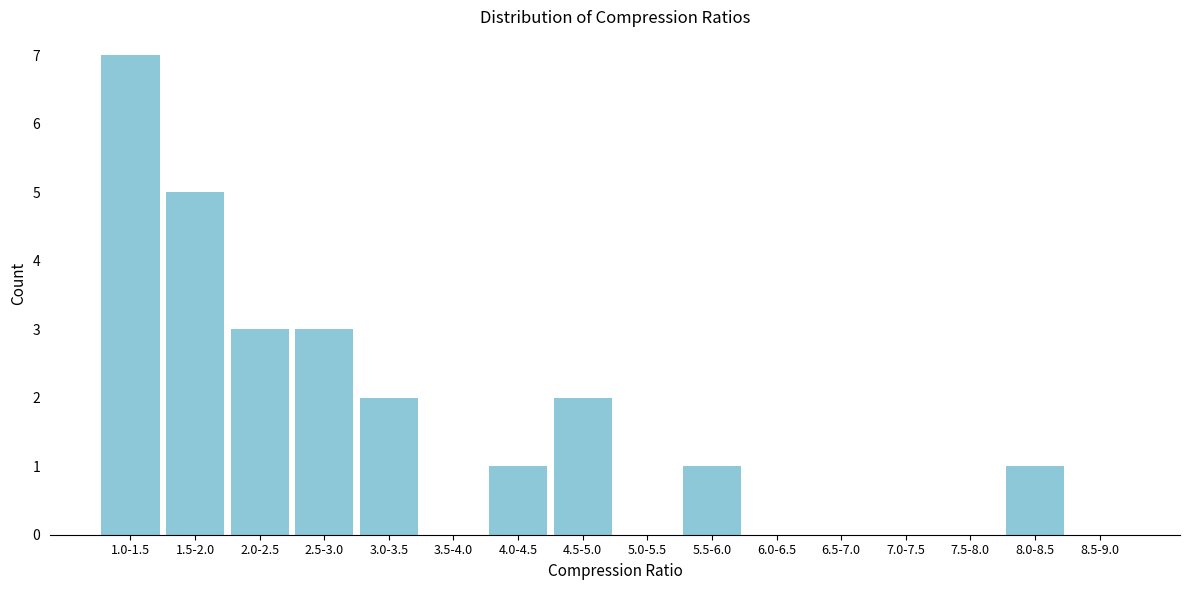

Reading left to right, what are all the values shown in this chart?

1.0-1.5=7	1.5-2.0=5	2.0-2.5=3	2.5-3.0=3	3.0-3.5=2	3.5-4.0=0	4.0-4.5=1	4.5-5.0=2	5.0-5.5=0	5.5-6.0=1	6.0-6.5=0	6.5-7.0=0	7.0-7.5=0	7.5-8.0=0	8.0-8.5=1	8.5-9.0=0